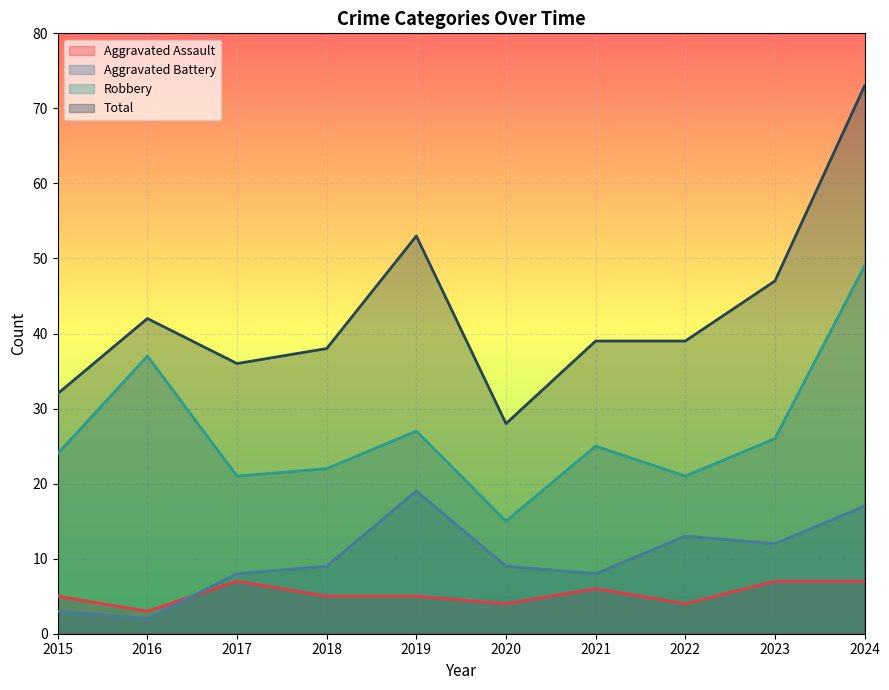

At which category is the sum across all series the highest?

2024